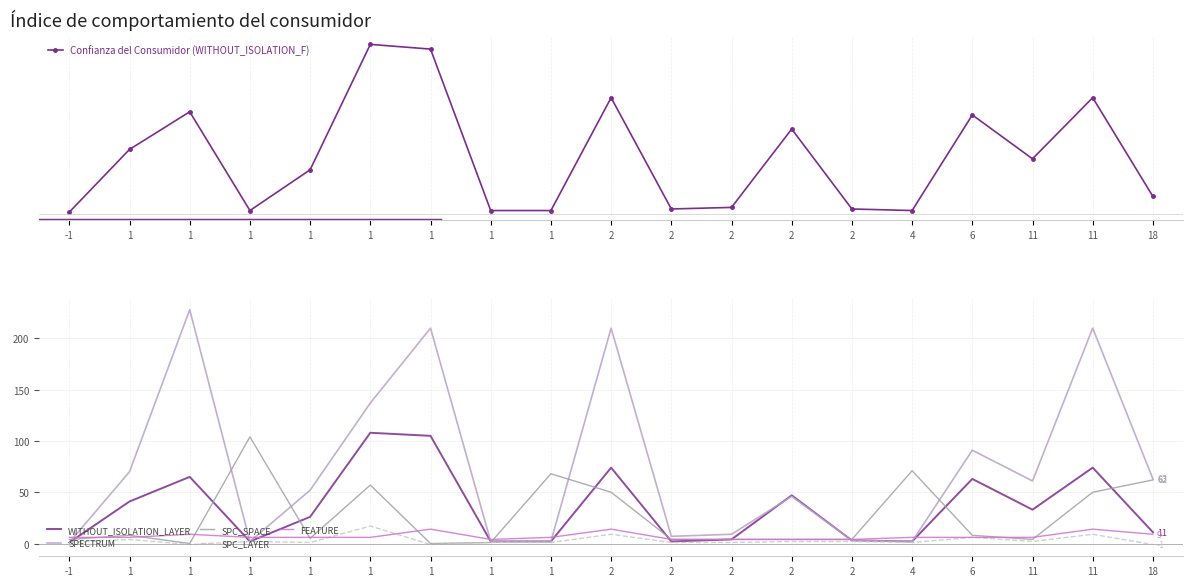

Reading left to right, what are all the values shown in this chart?

Confianza del Consumidor (WITHOUT_ISOLATION_F): 1	41	65	2	28	108	105	2	2	74	3	4	54	3	2	63	35	74	11
WITHOUT_ISOLATION_LAYER: 1	41	65	2	26	108	105	2	2	74	2	4	47	3	2	63	33	74	11
SPECTRUM: 1	70	228	2	52	137	210	2	2	210	7	9	46	3	2	91	61	210	63
SPC_SPACE: 4	8	0	104	5	57	0	1	68	50	4	4	4	4	71	8	4	50	62
SPC_LAYER: 1	4	-1	2	1	17	-1	1	1	9	1	1	2	2	1	6	2	9	-1
FEATURE: 6	6	9	6	6	6	14	4	6	14	4	4	4	4	6	6	6	14	9